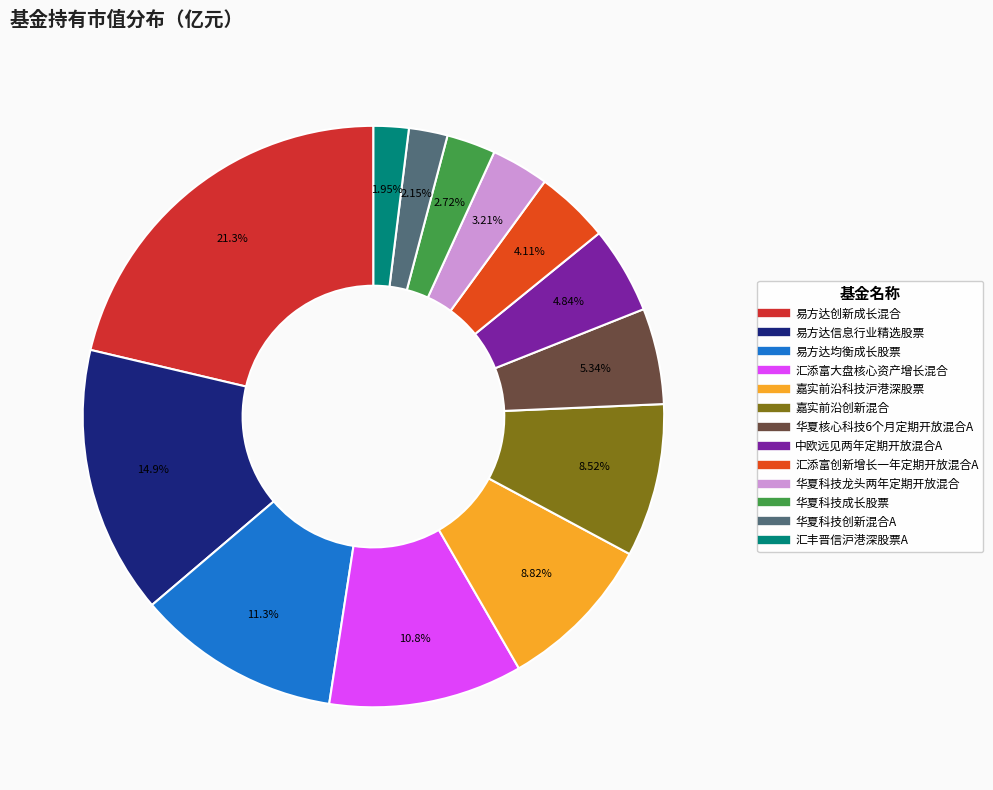

Which category has the biggest portion of the pie?

易方达创新成长混合